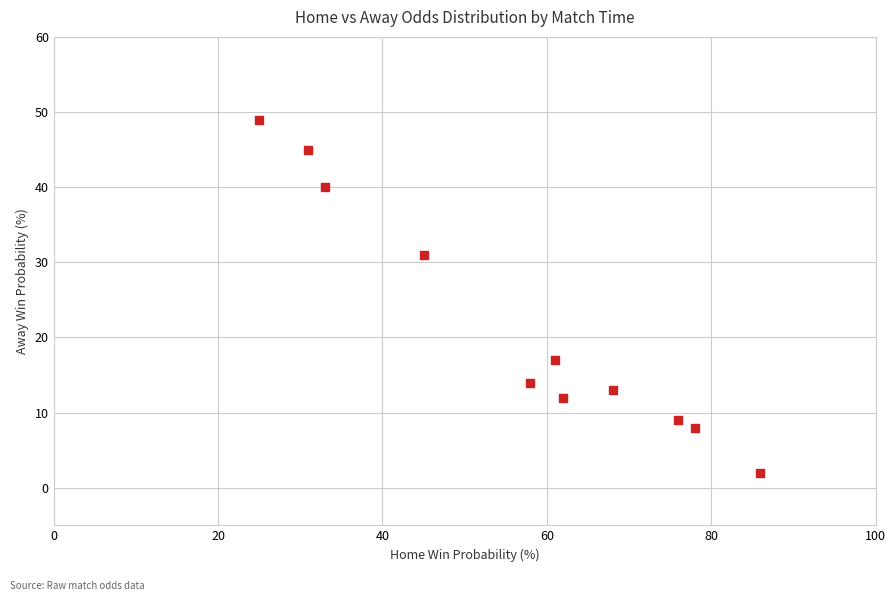

What Y value in the scatter plot is closest to 25?

31